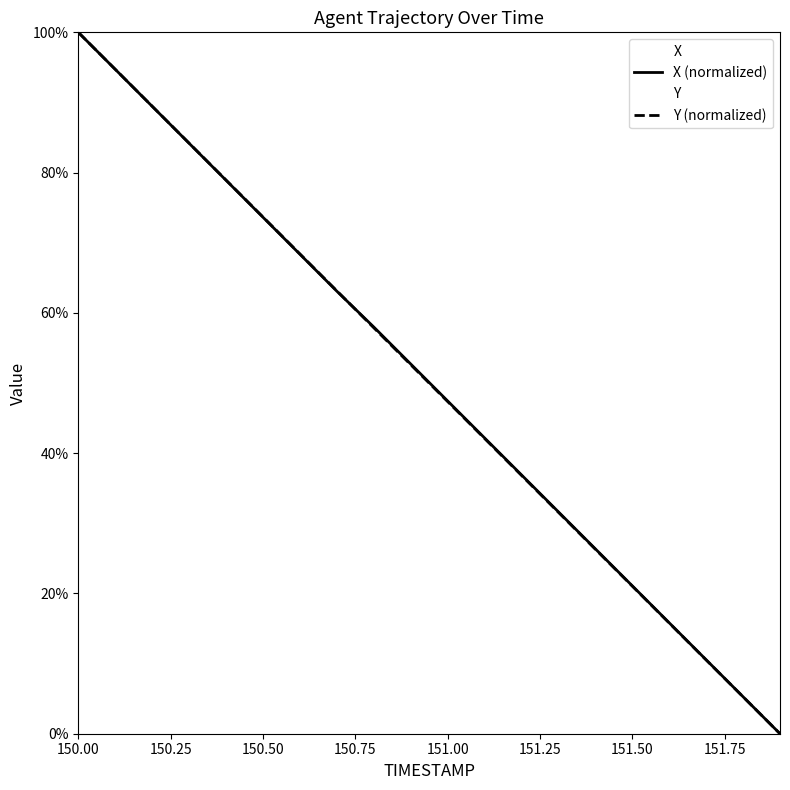

Rank the series at 151.4 from lowest to highest value.

Y, X